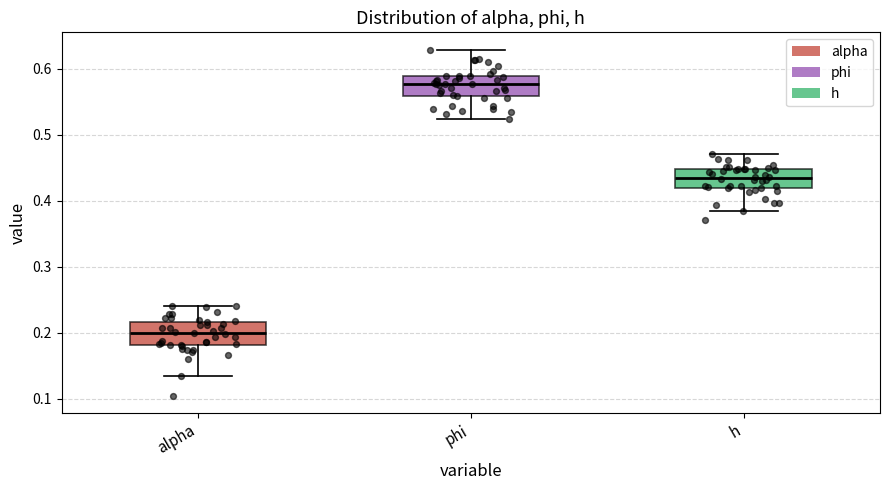

Reading left to right, transcribe this box plot: for each box, give where its median line is, the range the box spans, and where its two whiskers end, as read against the y-axis. The values are not printed on the chart, so give them approximately, as read against the axis.

alpha: median 0.20, box 0.18 to 0.22, whiskers 0.13 to 0.24
phi: median 0.58, box 0.56 to 0.59, whiskers 0.52 to 0.63
h: median 0.43, box 0.42 to 0.45, whiskers 0.39 to 0.47